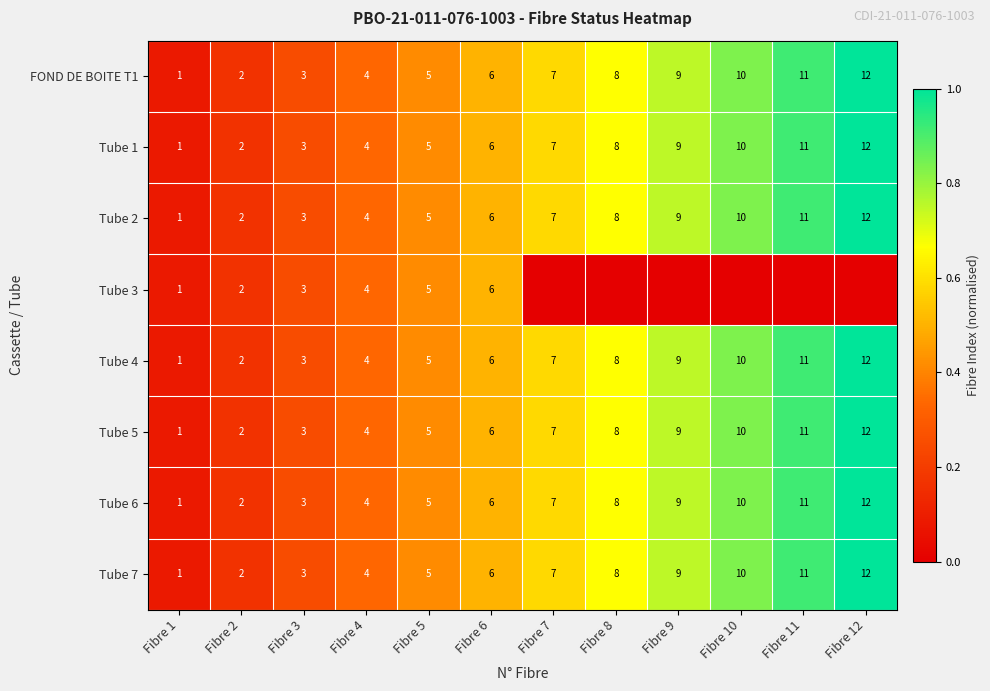

Which category has the highest value across all series?

Fibre 12